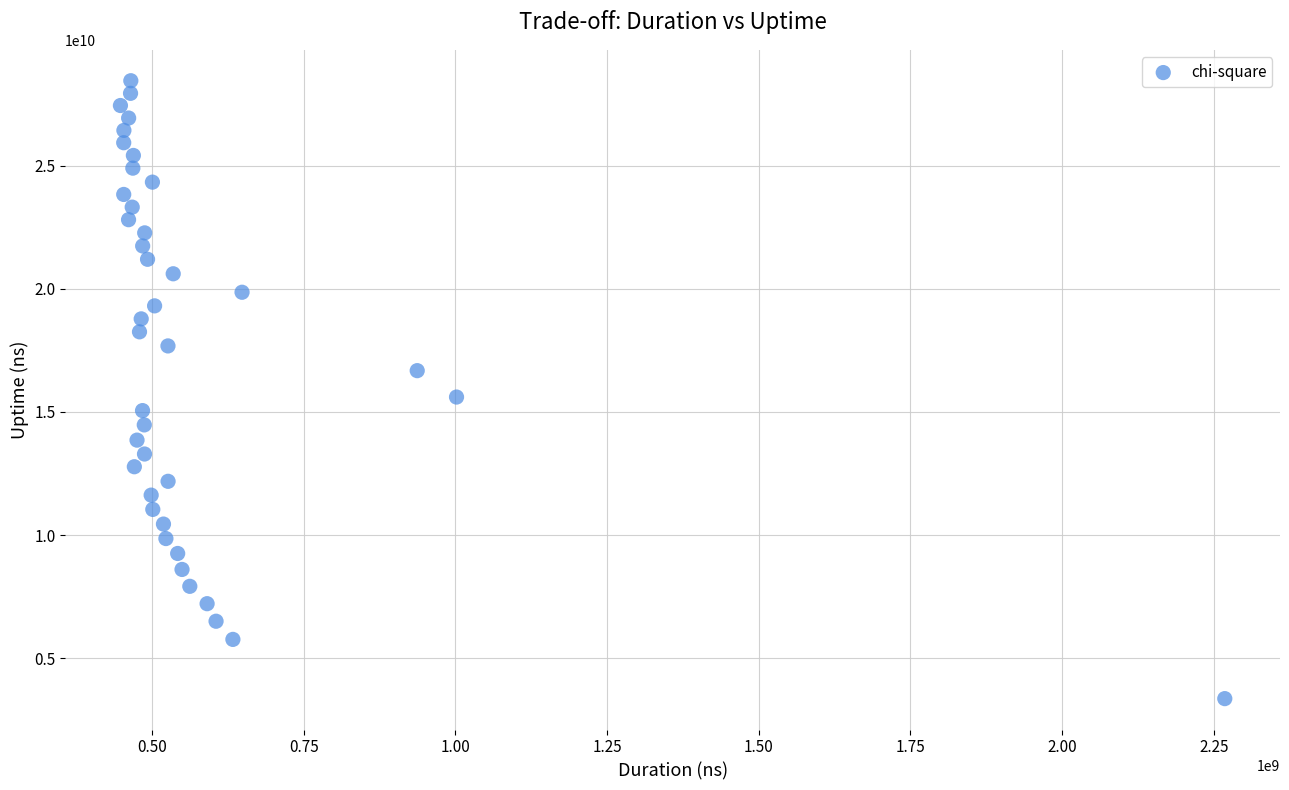

What is the range of X values (max minus min)?

1820375081